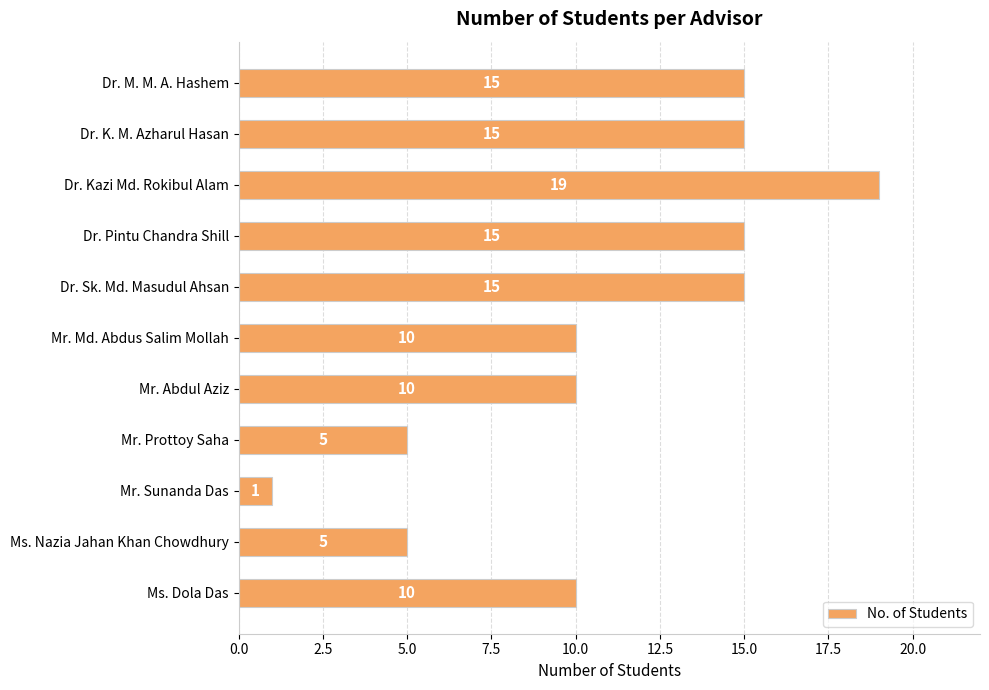

How many bars are there in total?

11